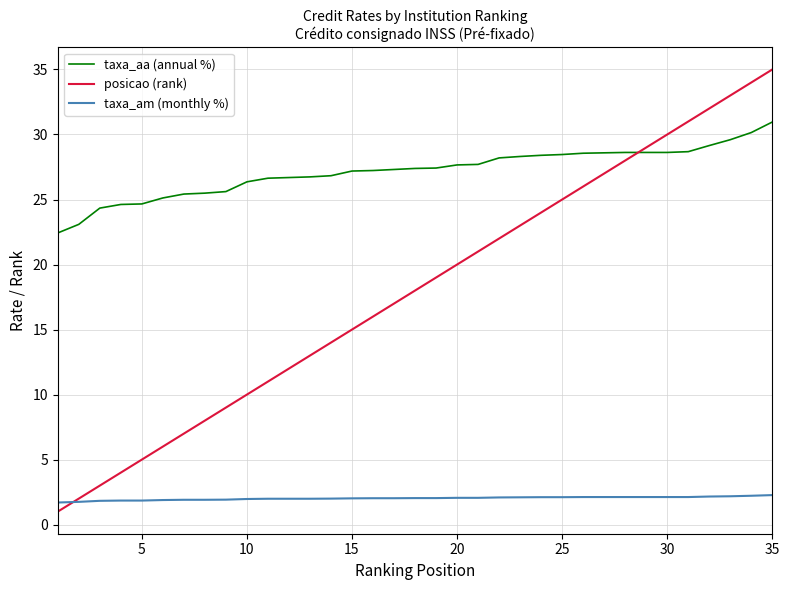

List the series in order of their overall mean, lowest first.

taxa_am (monthly %), posicao (rank), taxa_aa (annual %)